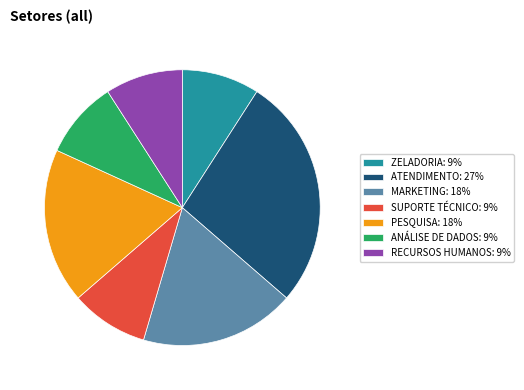

How many slices are in this pie chart?

7